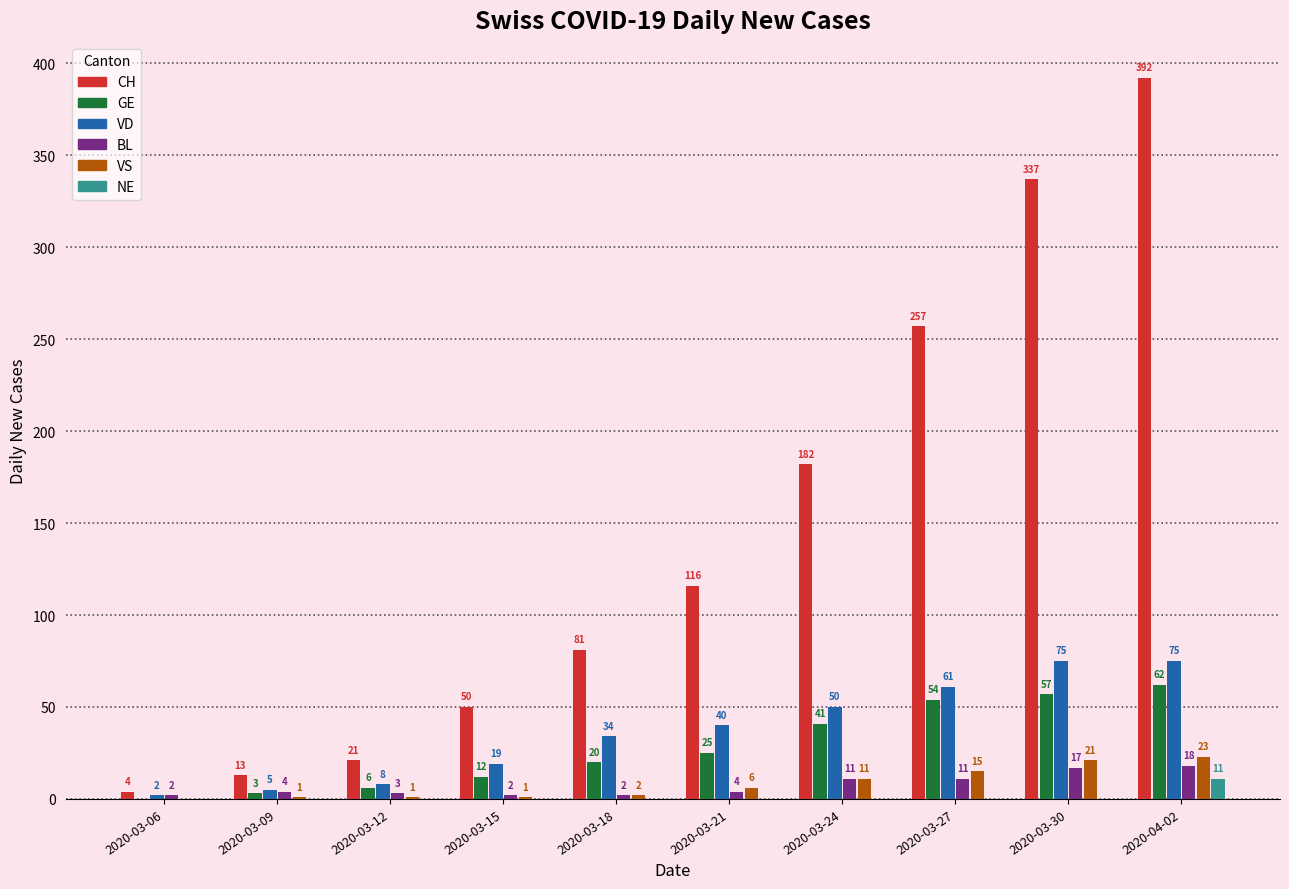

What is the total value across all series at 2020-03-15?

84